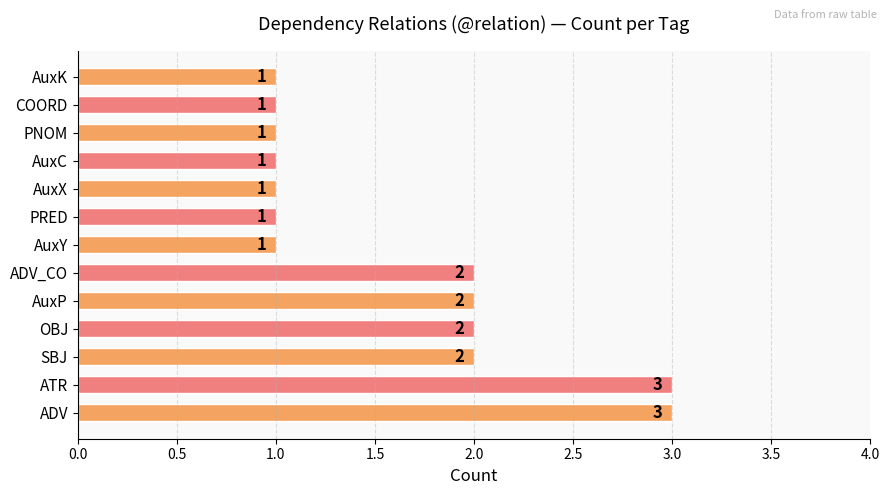

What is the greatest value displayed?

3